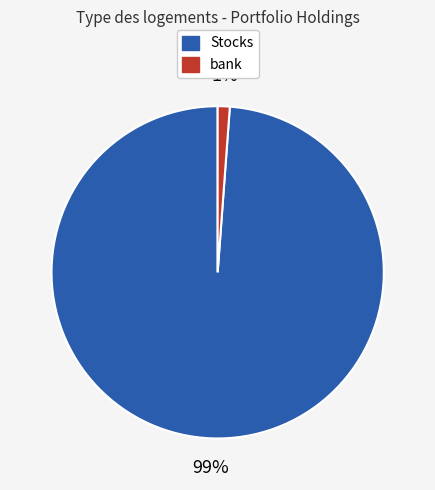

To the nearest percent, what is the difference between the largest and smallest slice percentages?

98%